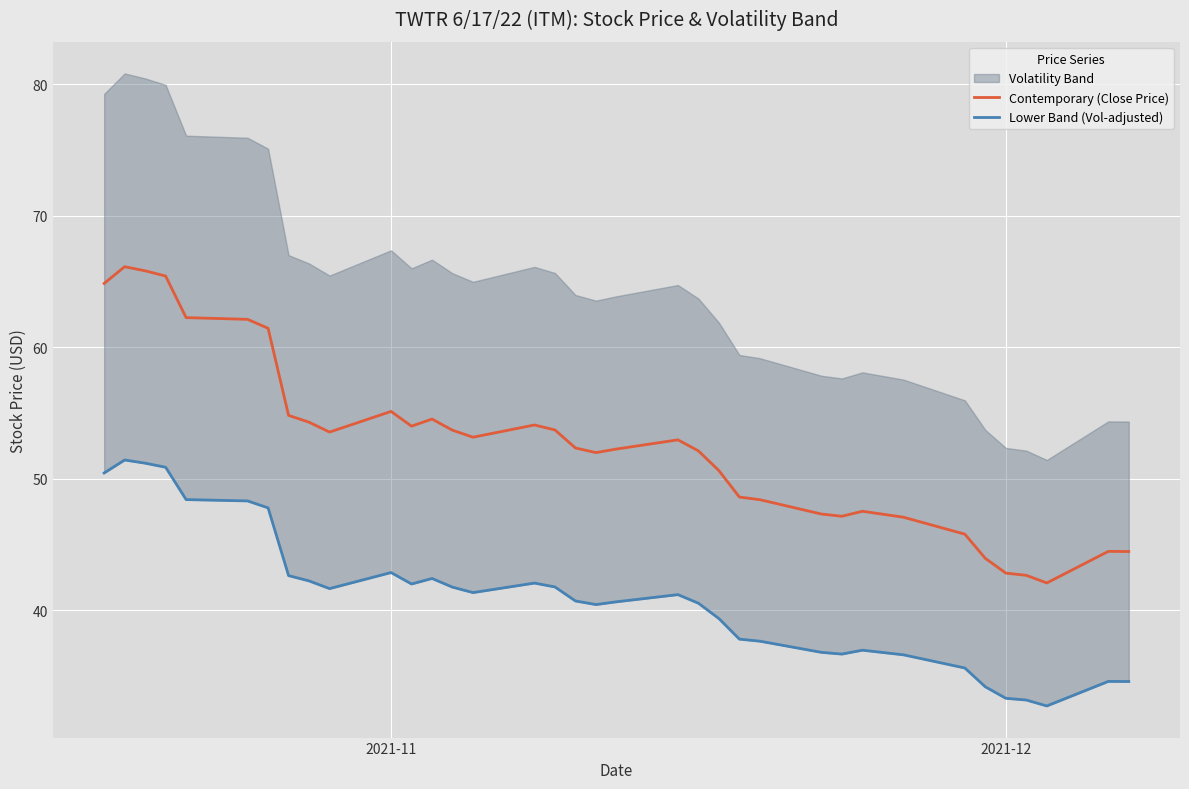

What is the lowest value of the Contemporary (Close Price) series?

42.1